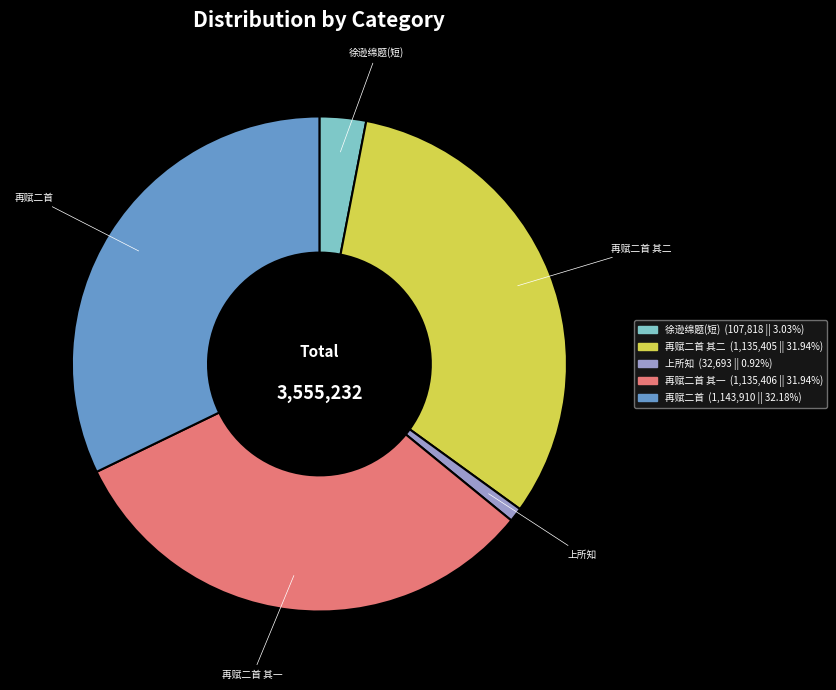

Which has a higher value, 再赋二首 其一 or 徐逊绵题(短)?

再赋二首 其一